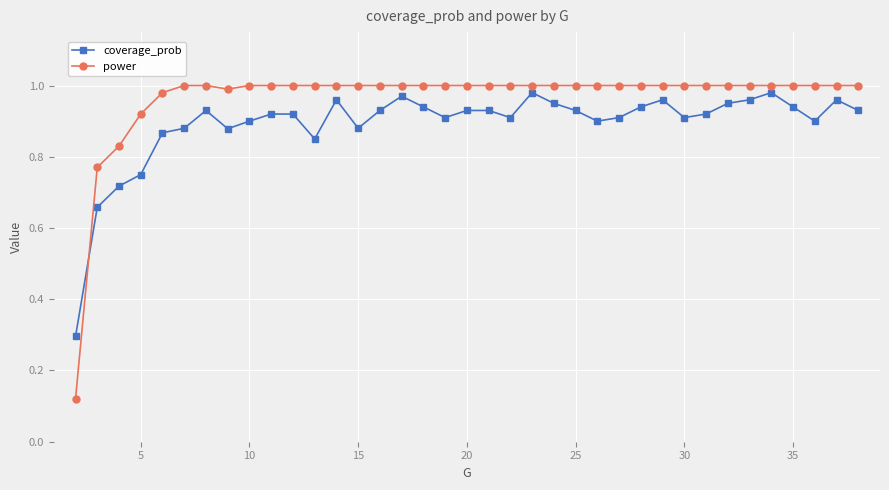

What is the sum of all power values?

35.6